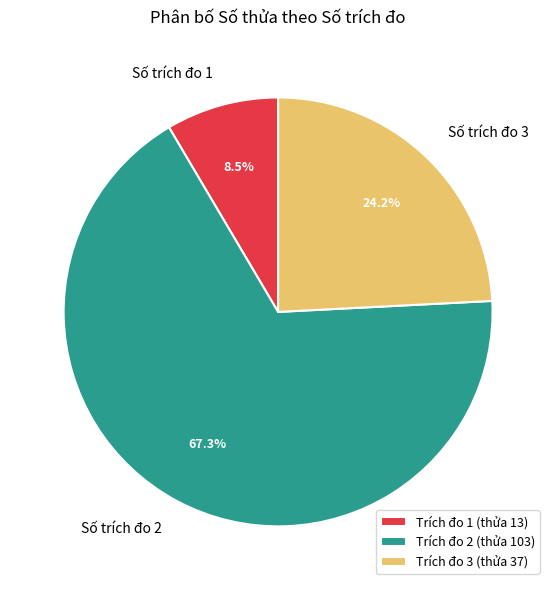

Does Số trích đo 2 represent more than half of the total?

Yes